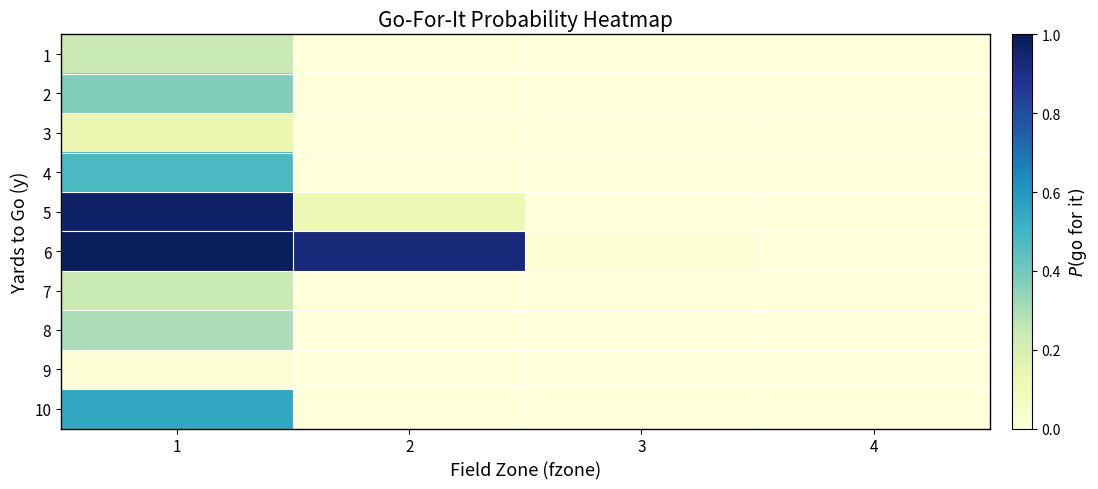

Which category has the lowest value across all series?

2